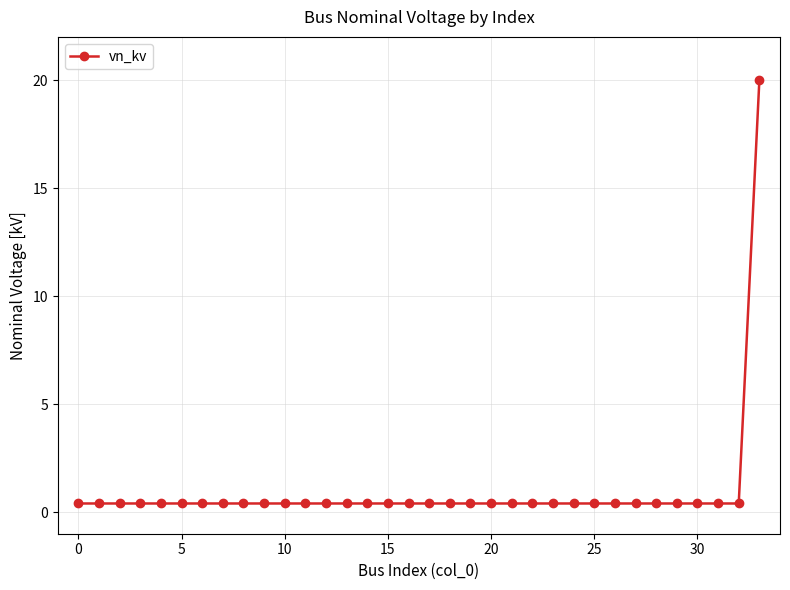

What is the average value?

1.0